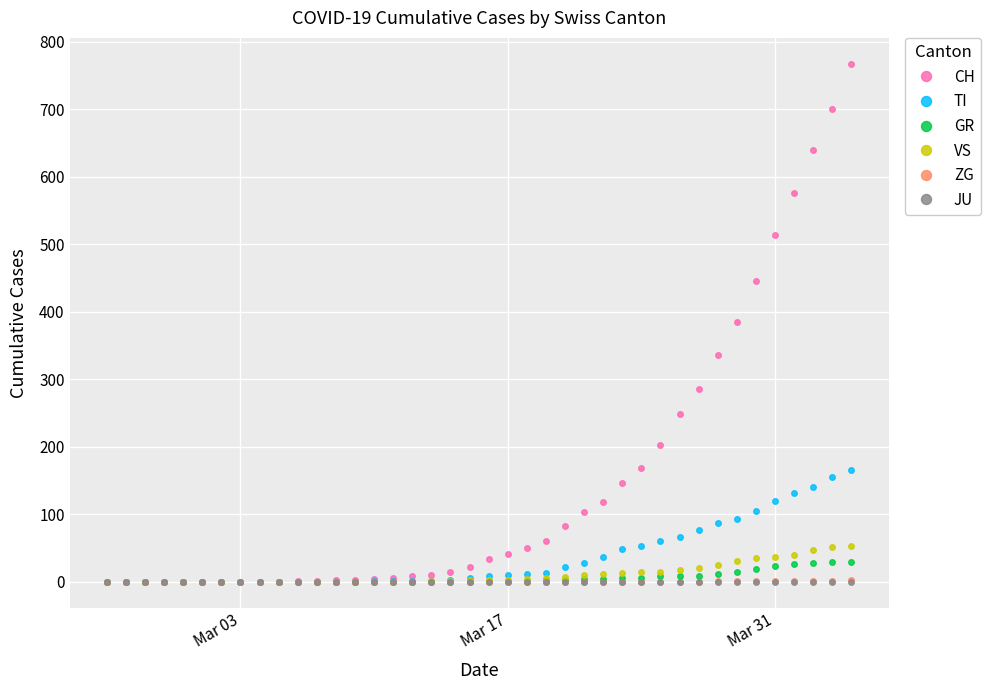

What is the maximum value shown in the chart?

767